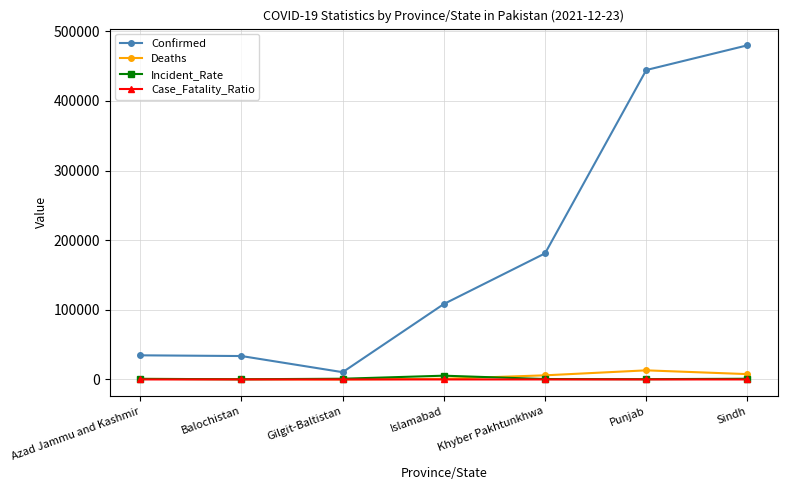

What is the smallest value displayed?

0.9